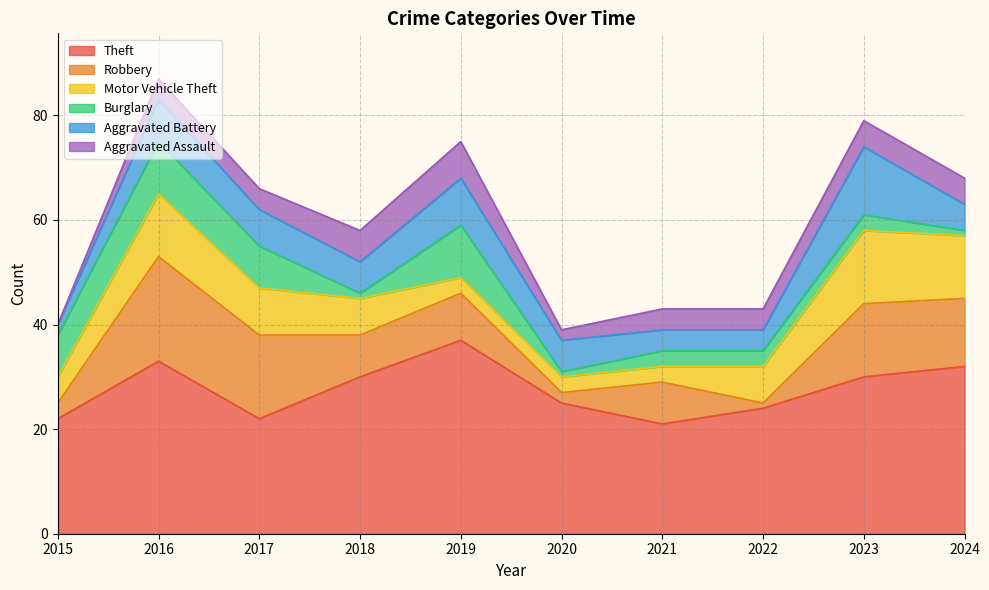

Does the chart display data point markers on the line(s)?

No